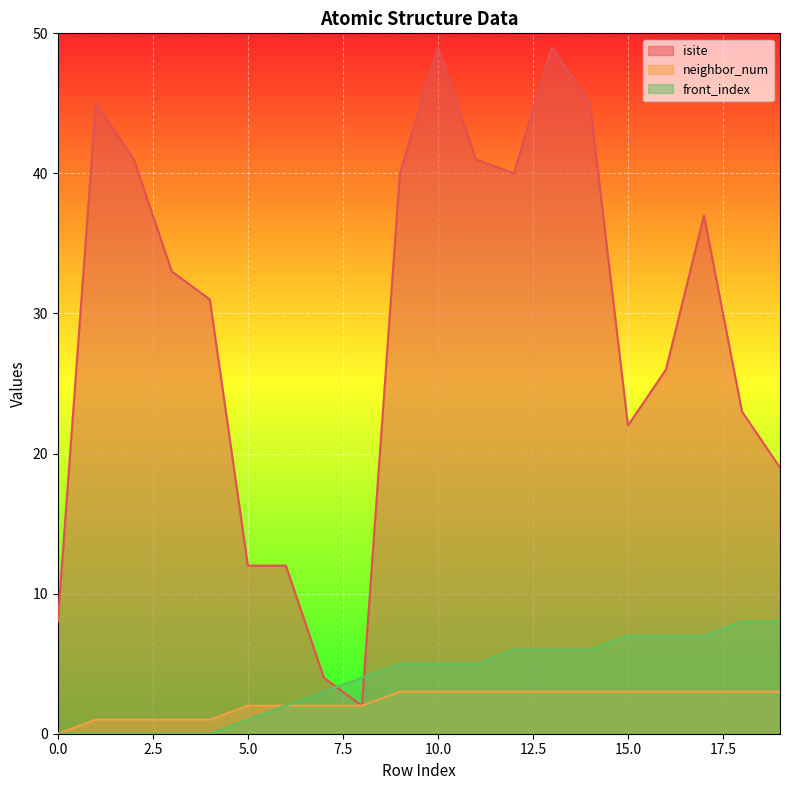

Is it true that isite equals 40 at 9?

True